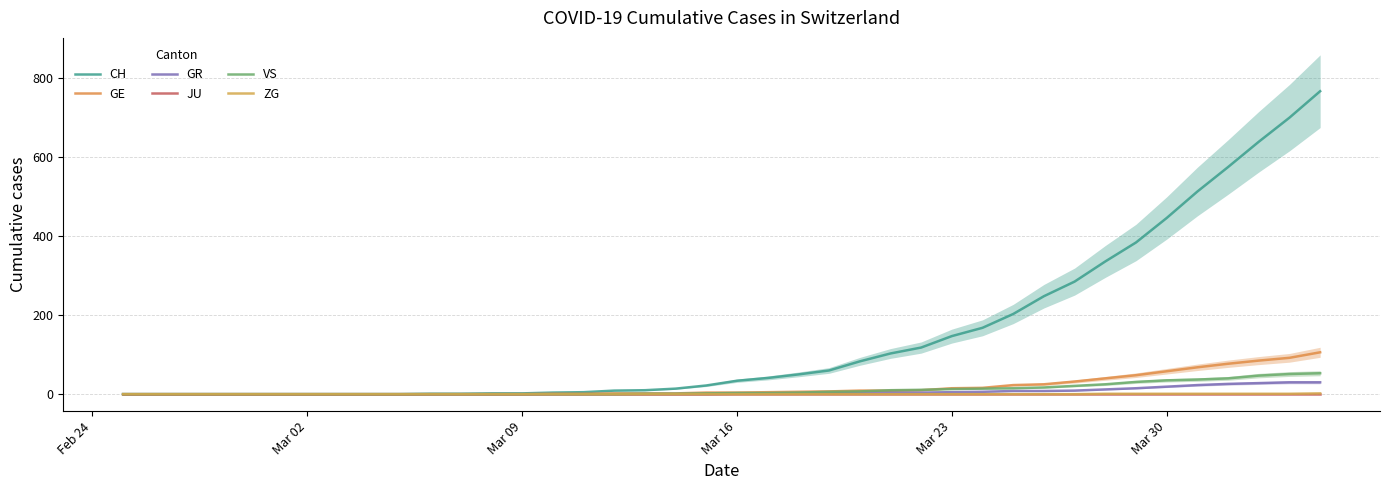

What position from the right is Mar 09?

27